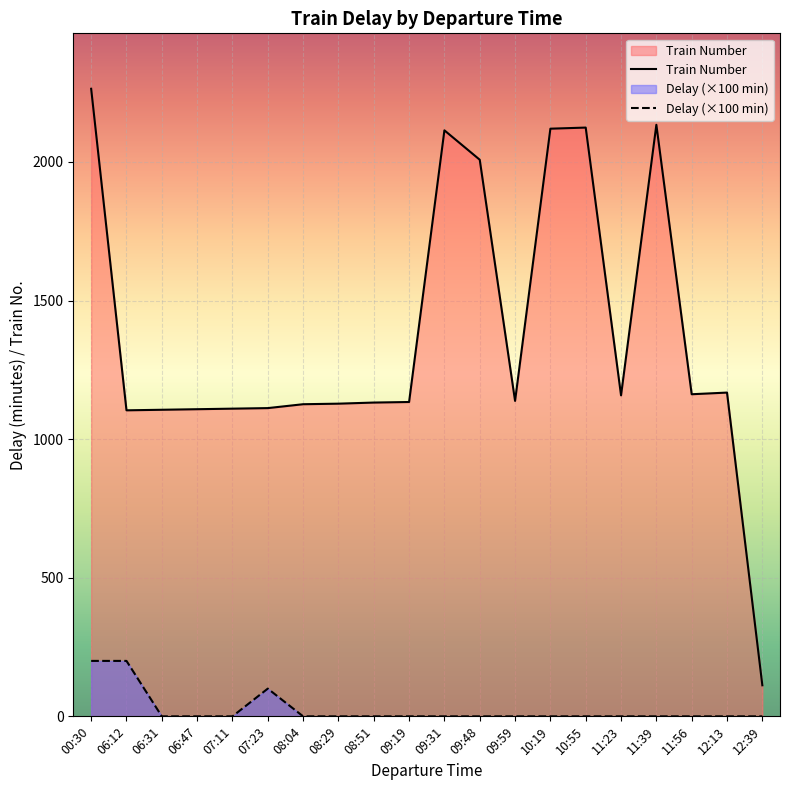

Which series has the widest spread of values?

Train Number